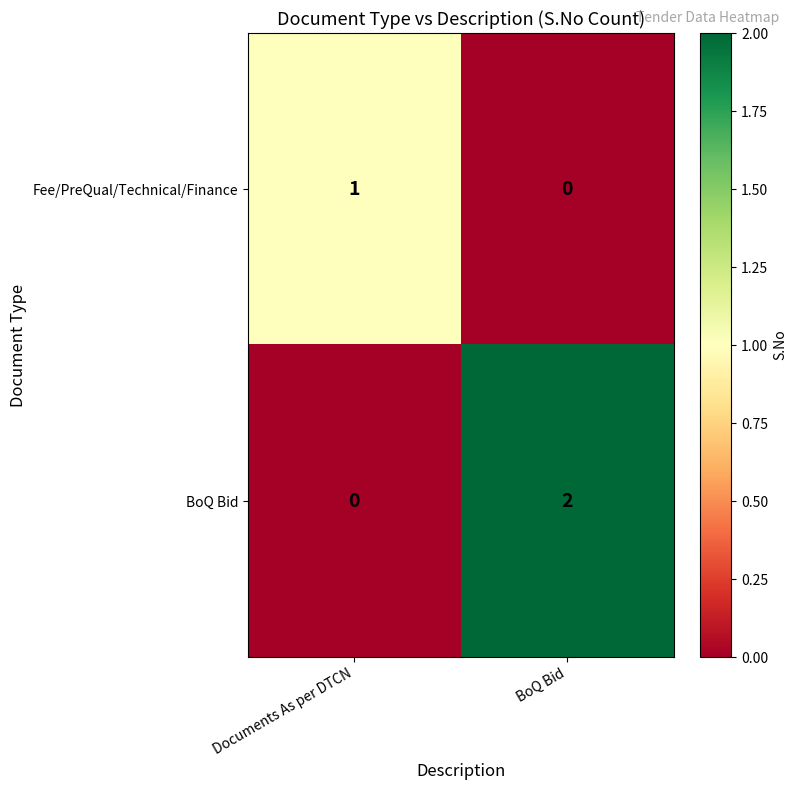

Which label corresponds to the largest value in the chart?

BoQ Bid